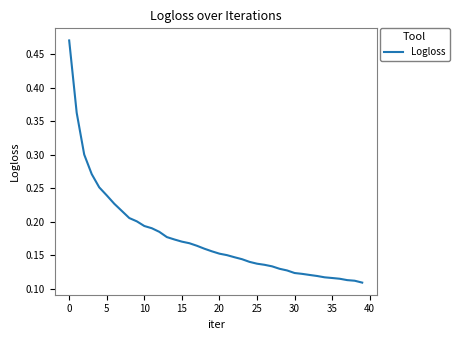

Does the chart display data point markers on the line(s)?

No